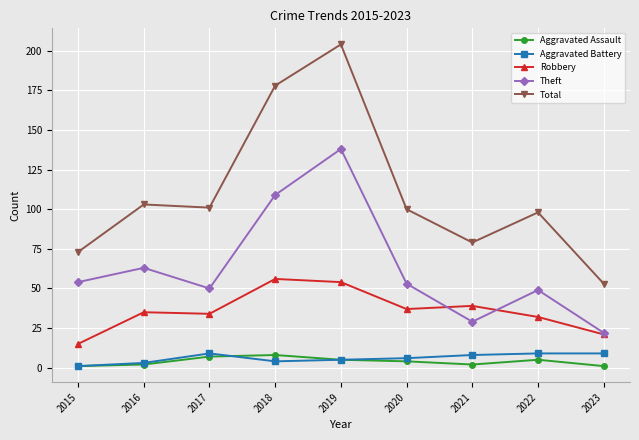

What is the spread (max minus min) of values at 2019?

199